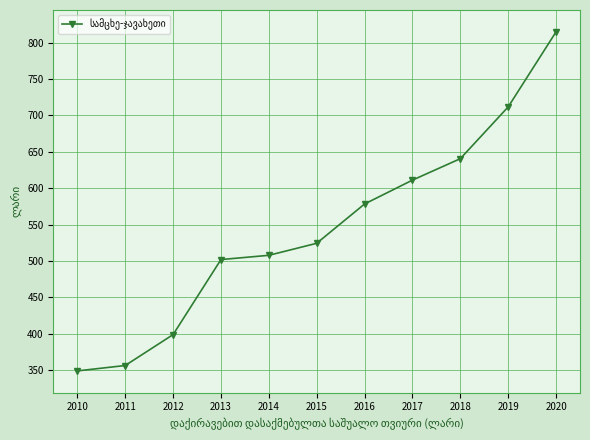

Is it true that the value at 2019 is 368.6?

False